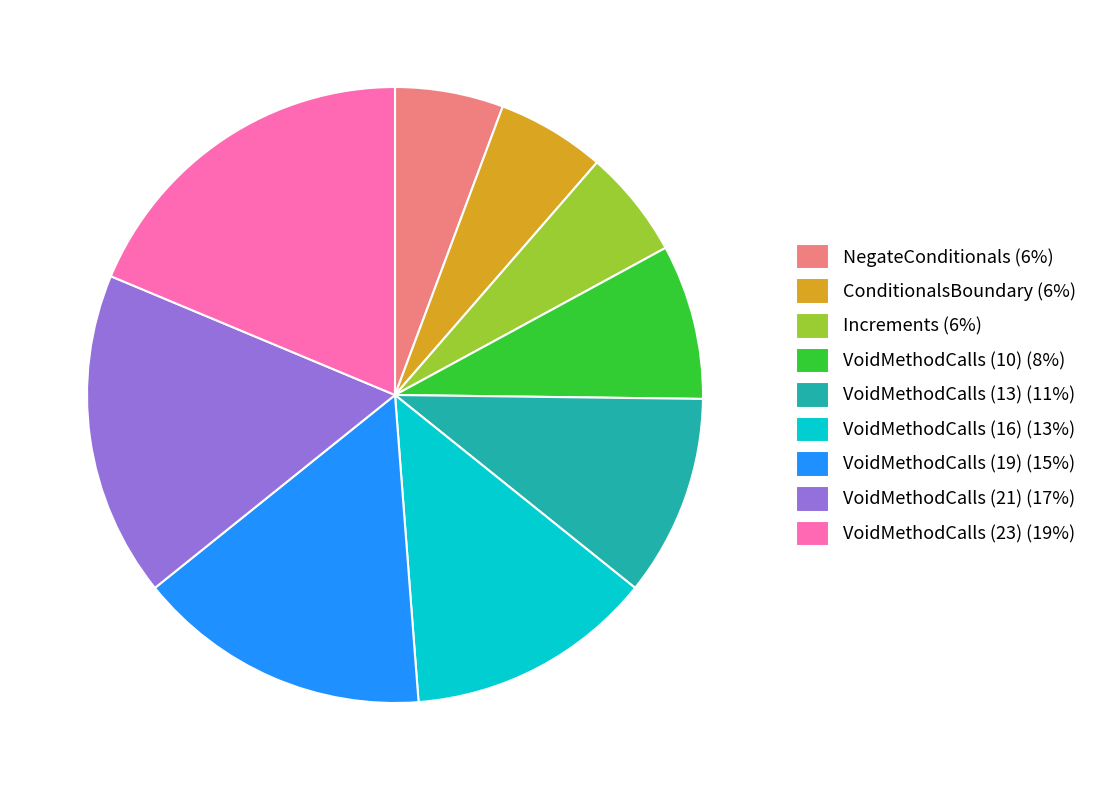

What is the ratio of the value at VoidMethodCalls (10) to the value at Increments?

1.4